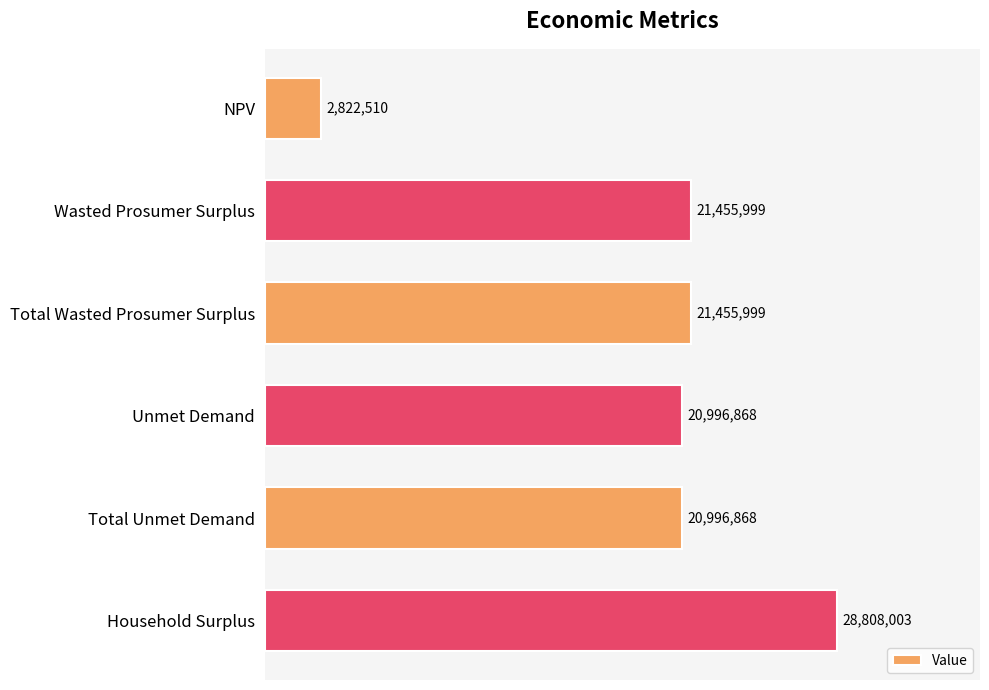

What is the greatest value displayed?

28808003.1